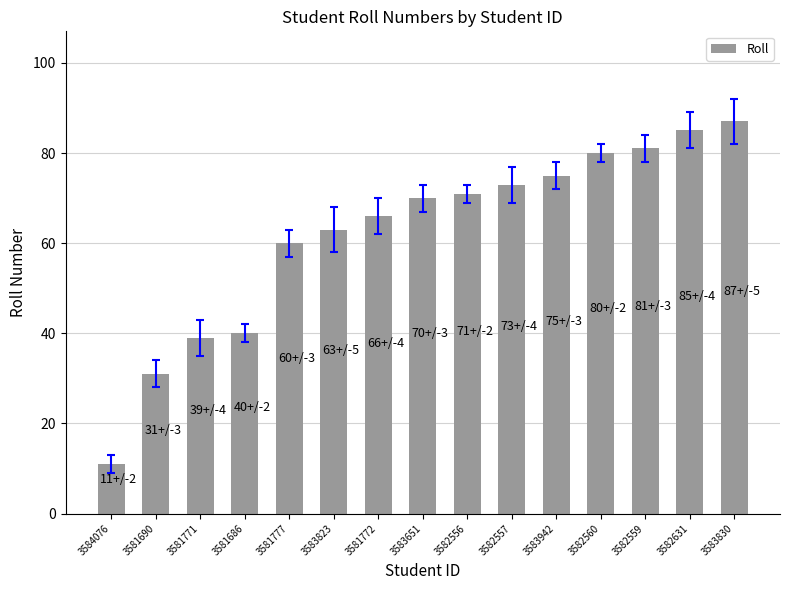

The chart shows a value of 70 at 3583651. True or false?

True